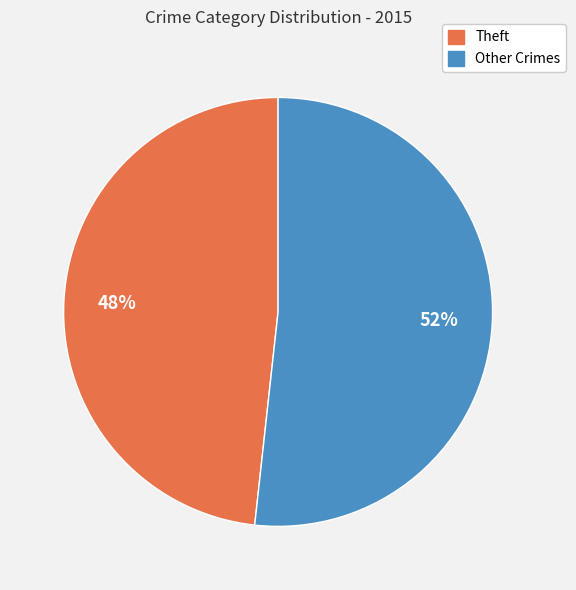

Is there a majority slice in this chart?

Yes